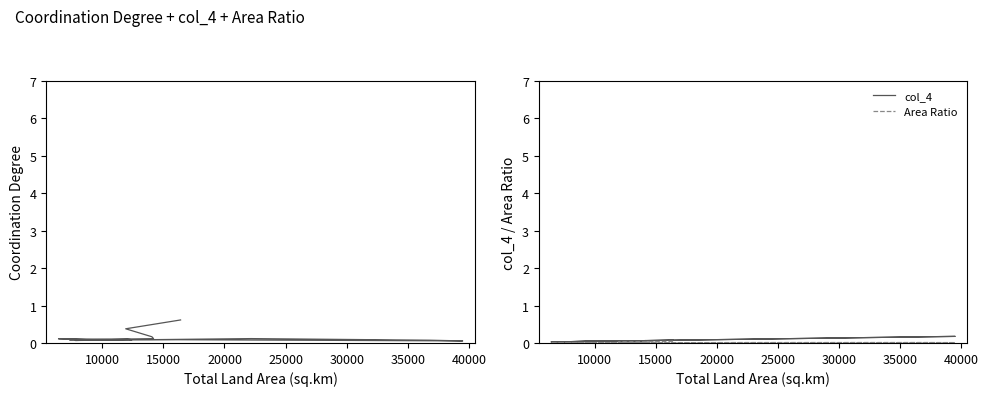

True or false: Coordination Degree and Area Ratio intersect in this chart.

False